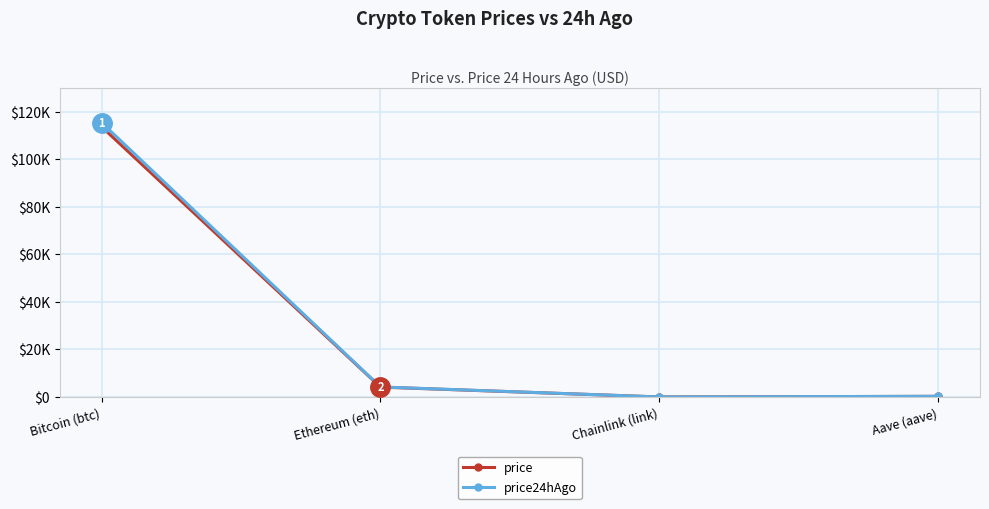

What are all the series names shown in the legend?

price, price24hAgo